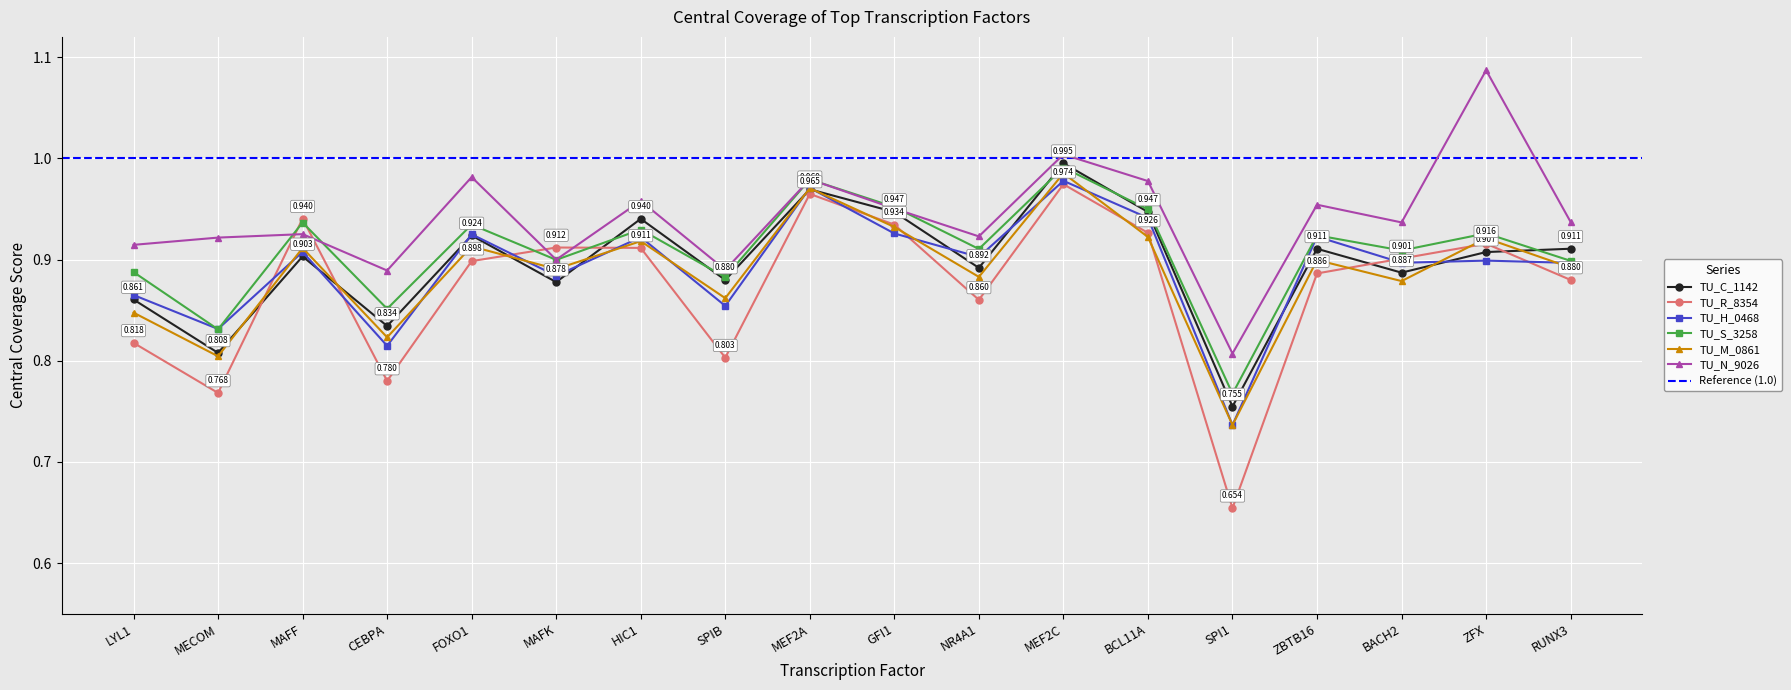

At which category does TU_C_1142 reach its first local valley?

MECOM